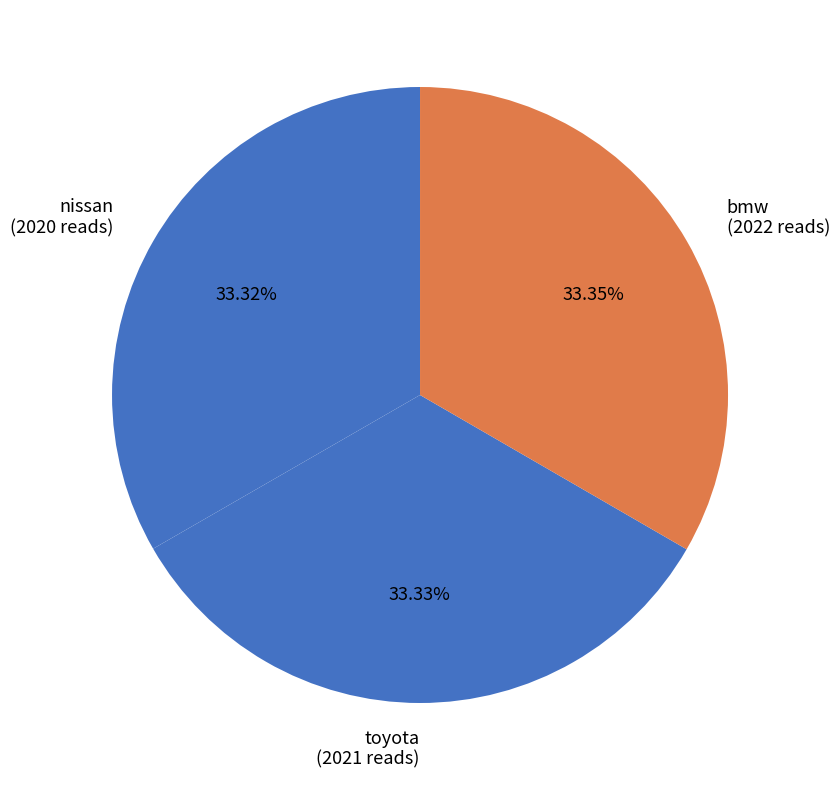

What percentage is NOT represented by toyota?

66.7%